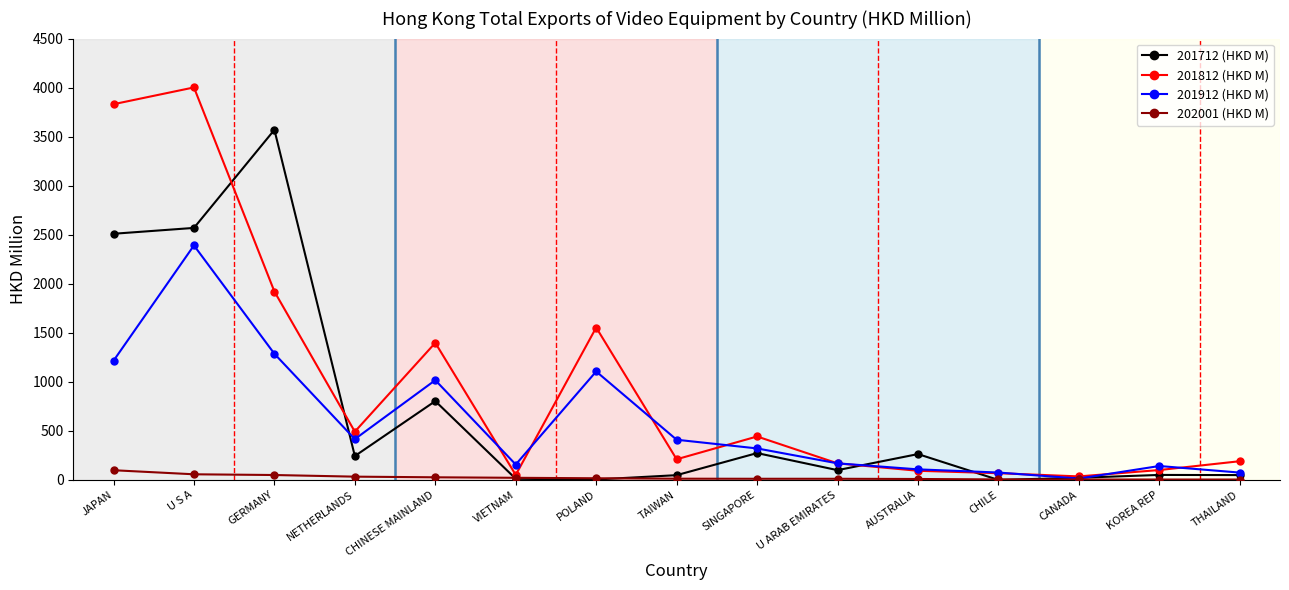

At which label does 202001 (HKD M) reach its peak?

JAPAN